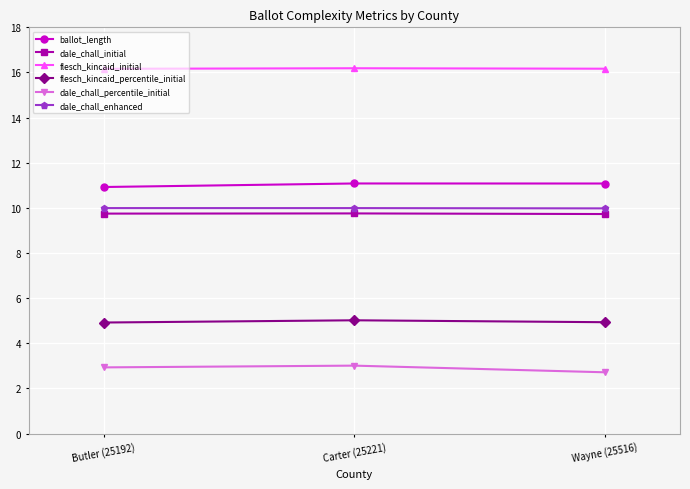

Which category has the lowest value across all series?

Wayne (25516)